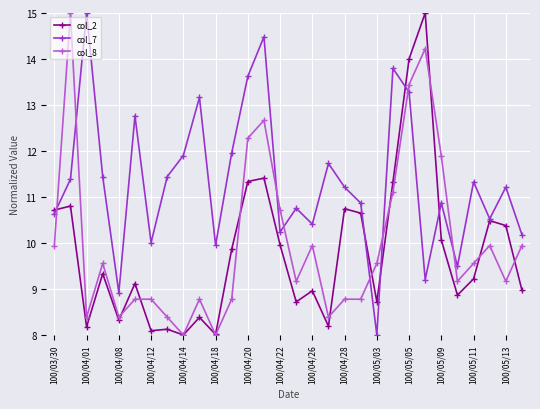

True or false: col_7 has more than 2 interior local peaks.

True